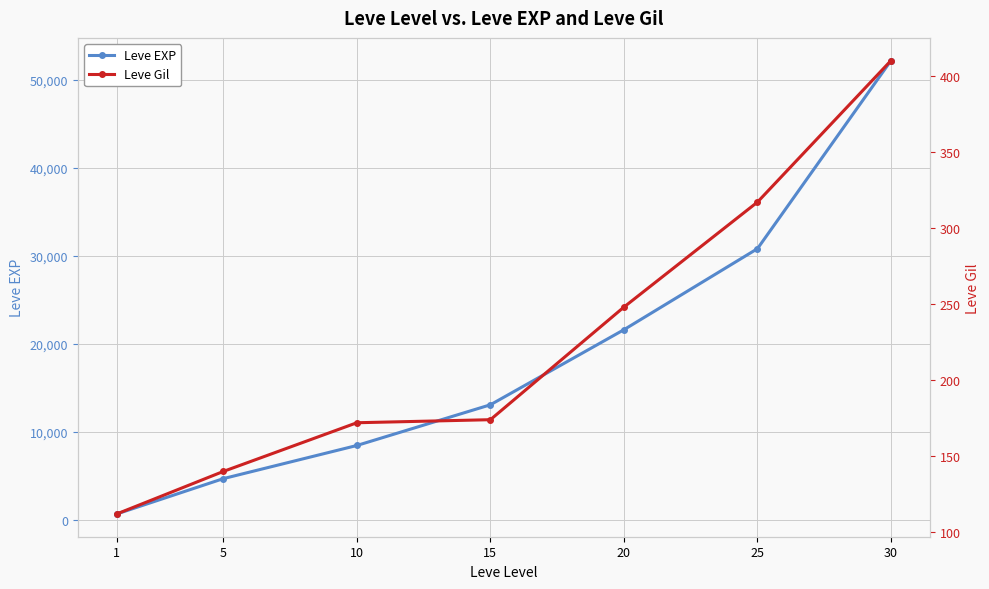

Rank the series at 15 from lowest to highest value.

Leve Gil, Leve EXP